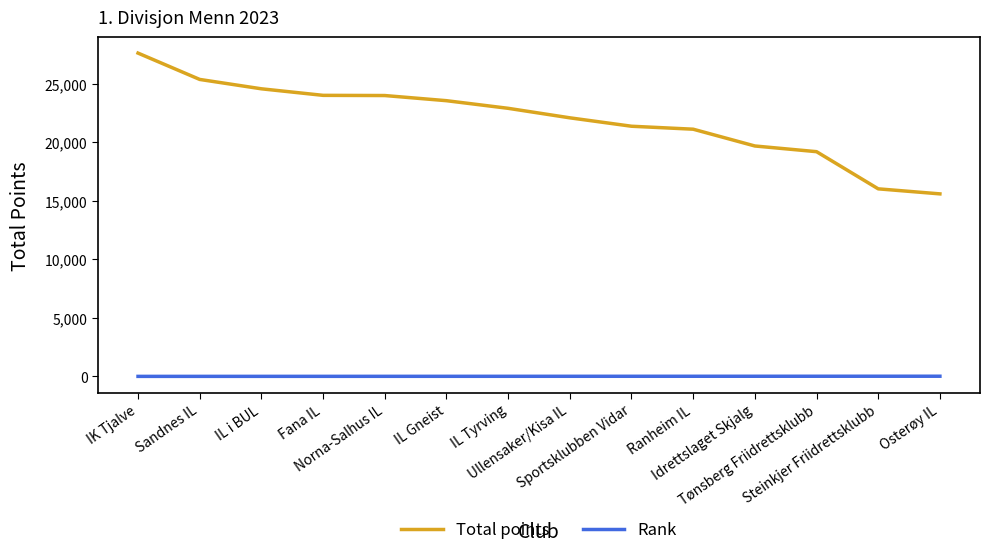

What is the average value of the Rank series?

8